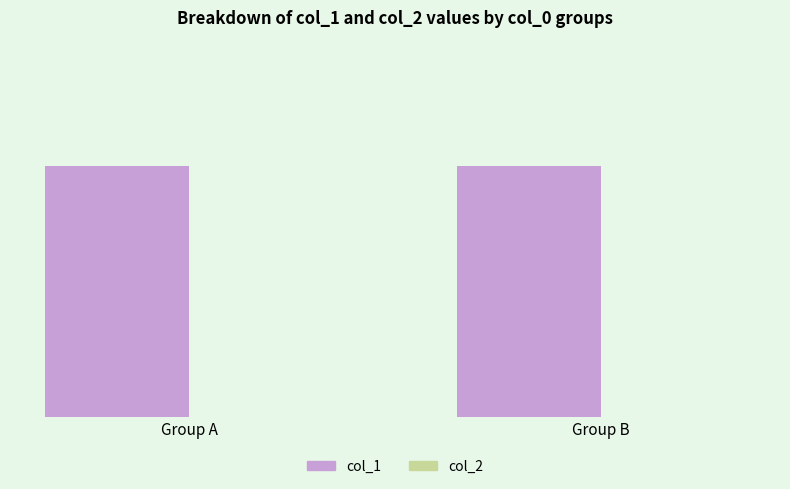

Is it true that col_2 equals 0 at Group B?

True